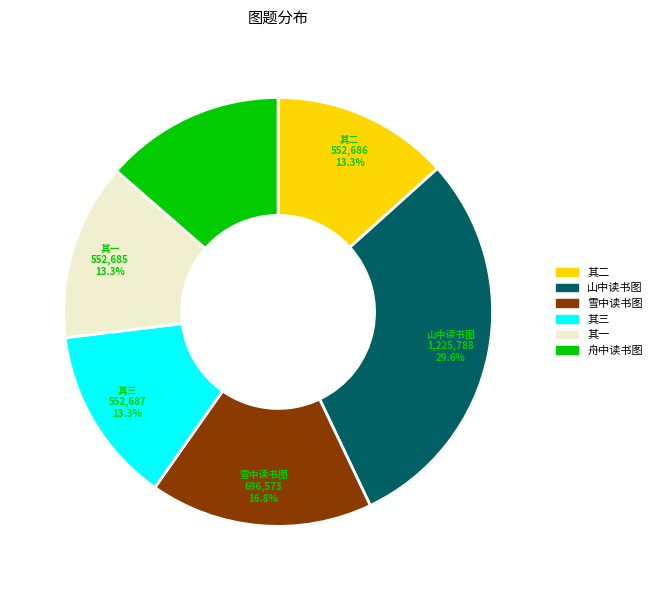

Is there any slice that represents more than half of the pie?

No